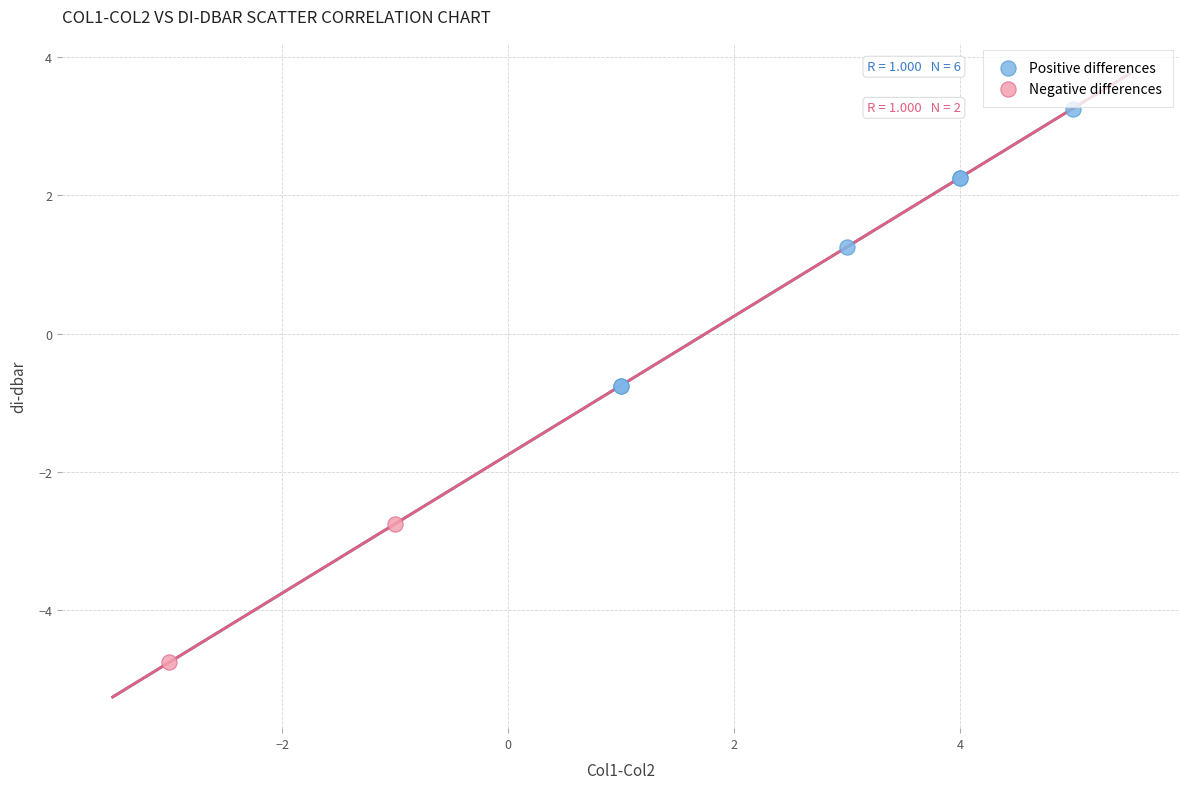

What are all the series names shown in the legend?

Positive differences, Negative differences